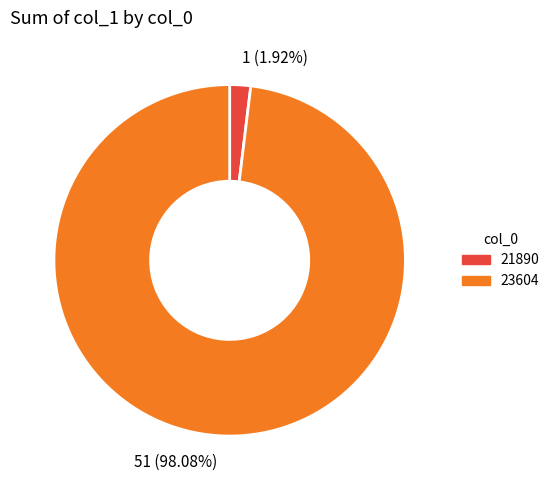

What percentage is the 23604 slice, to the nearest percent?

98%